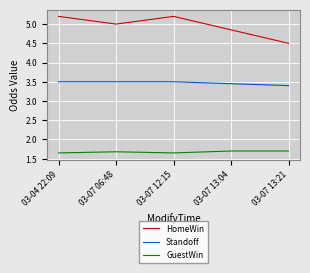

True or false: Standoff and GuestWin intersect in this chart.

False